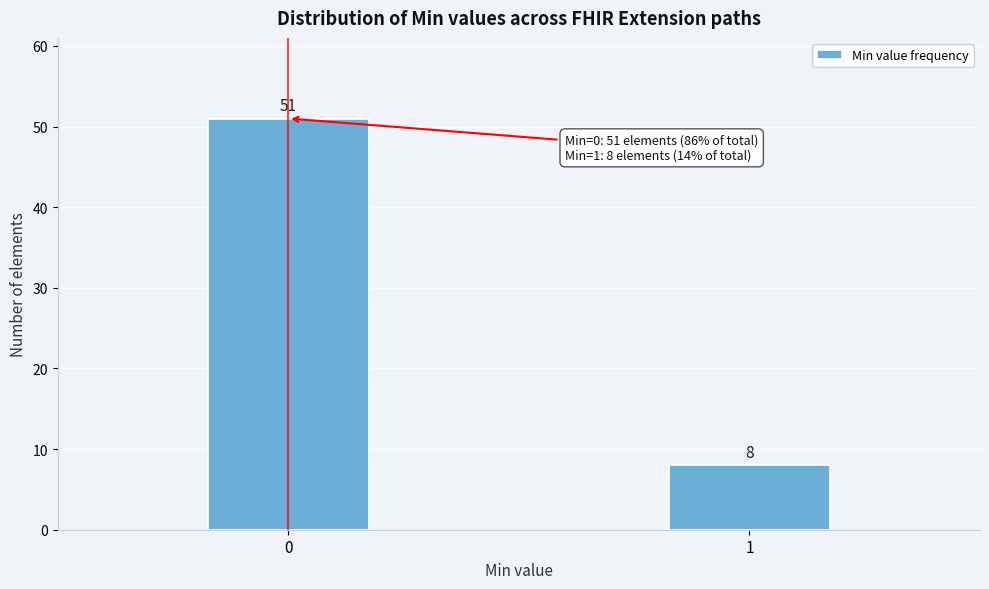

Reading right to left, extract all data points from this chart.

1=8	0=51